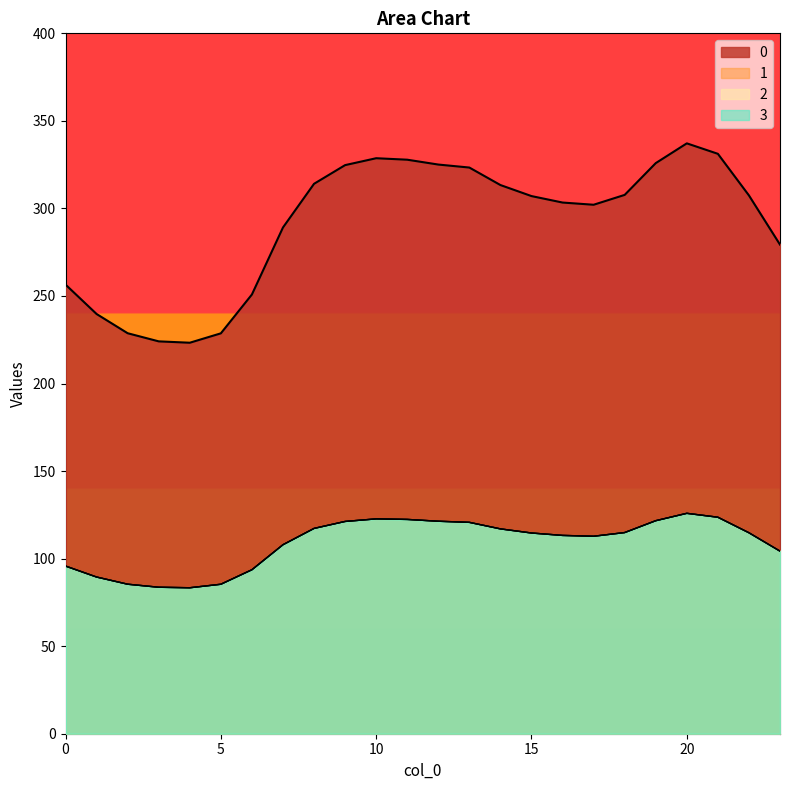

How many interior local peaks does the 3 series have?

2